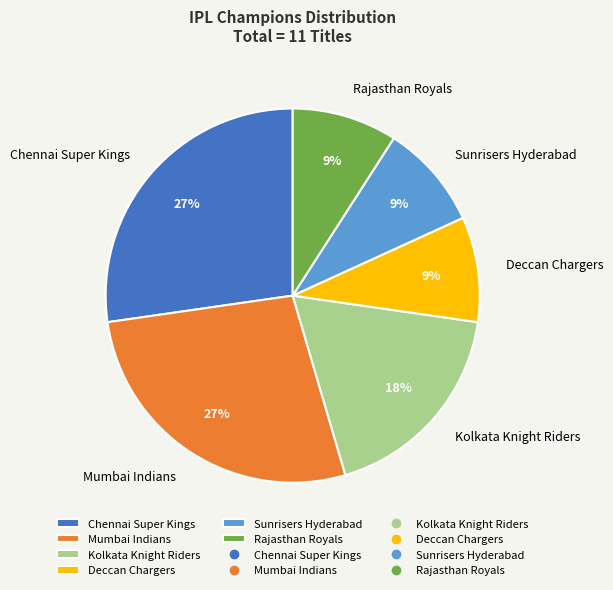

Is there a majority slice in this chart?

No